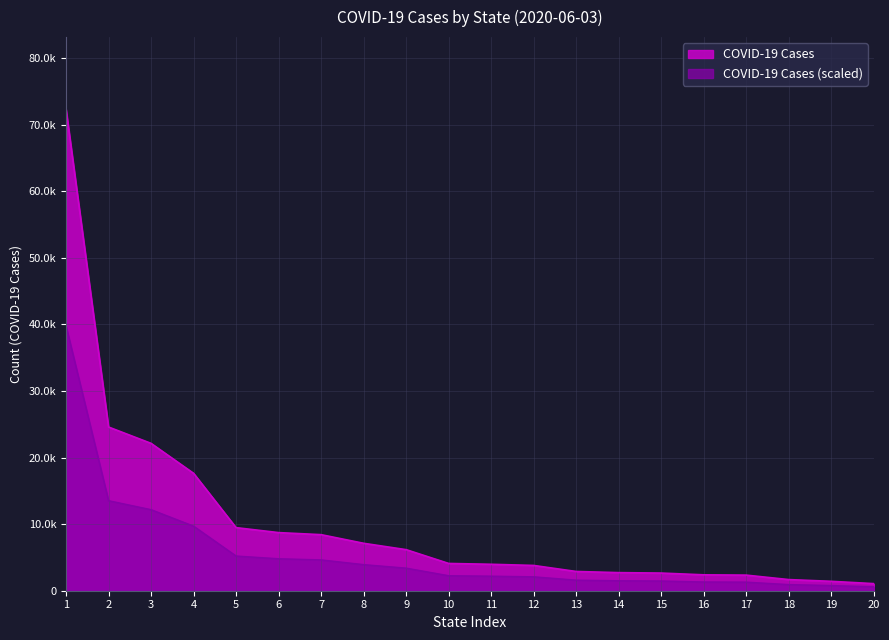

What are all the series names shown in the legend?

COVID-19 Cases, COVID-19 Cases (scaled)